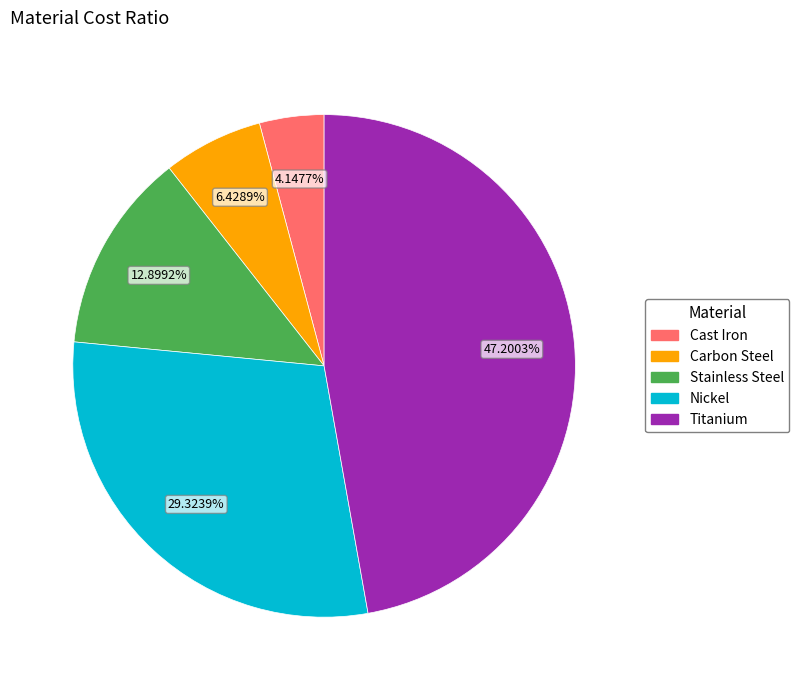

Is there a majority slice in this chart?

No